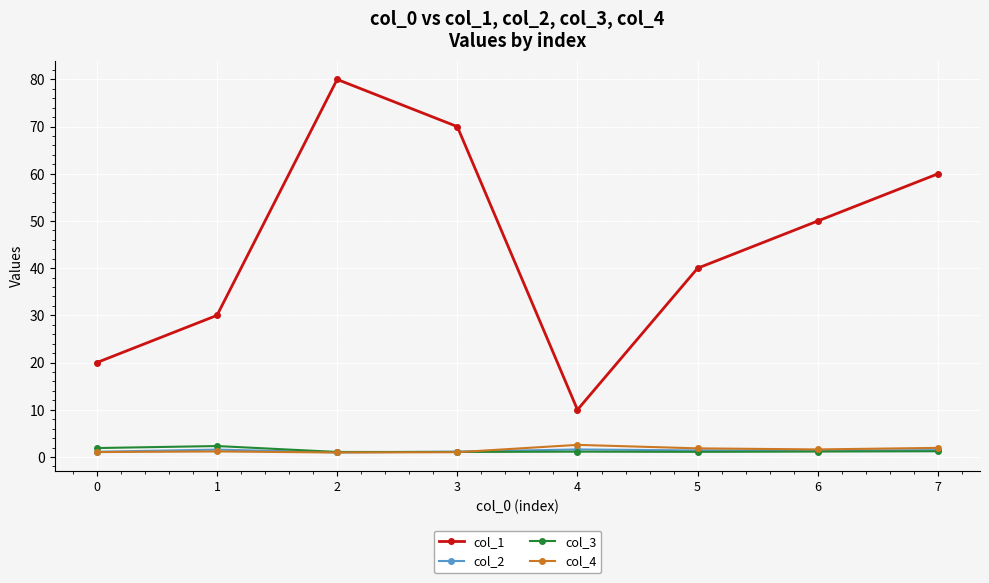

How many lines are shown in the chart?

4